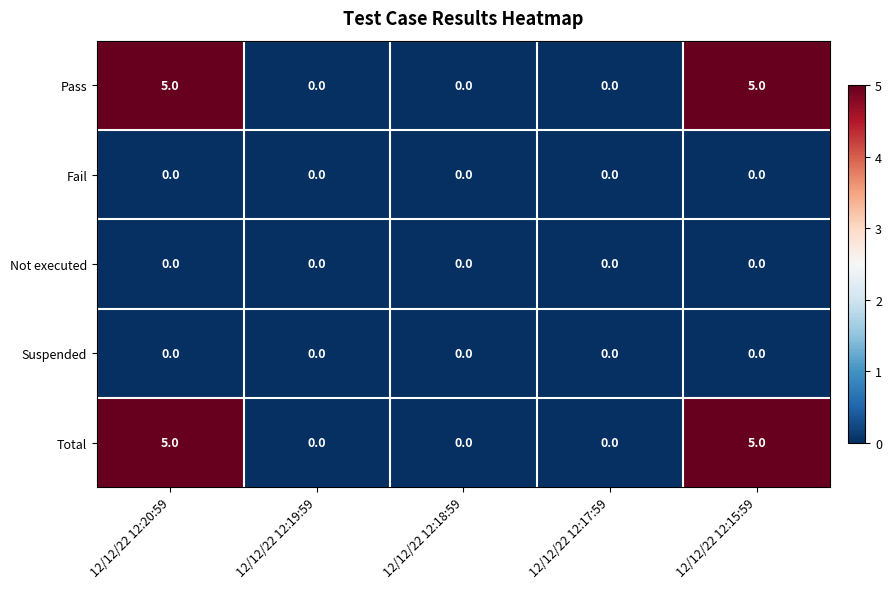

What is the difference between the highest and lowest values at 12/12/22 12:15:59?

5